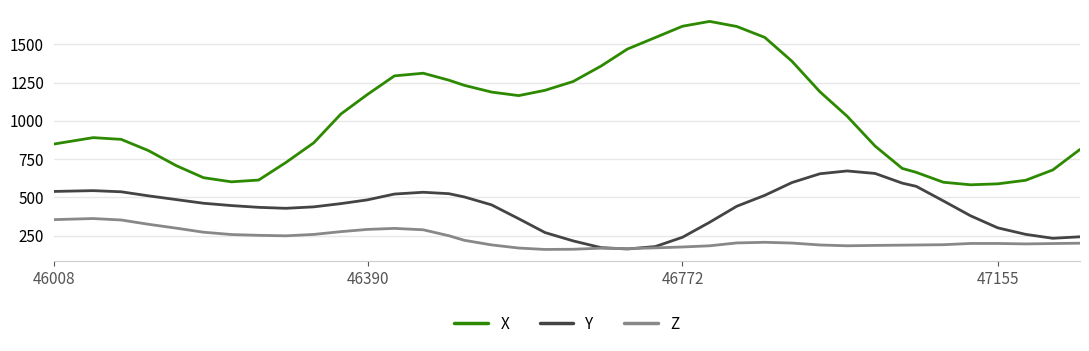

What is the minimum value for Y?

163.1